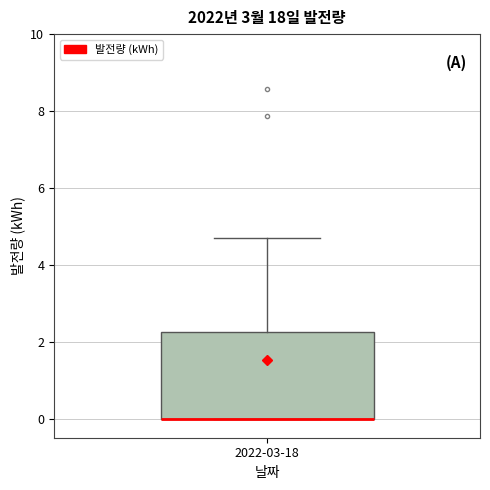

Where is the upper edge of the box for 2022-03-18 on the y-axis? The values are not printed on the chart, so give them approximately, as read against the axis.

2.2